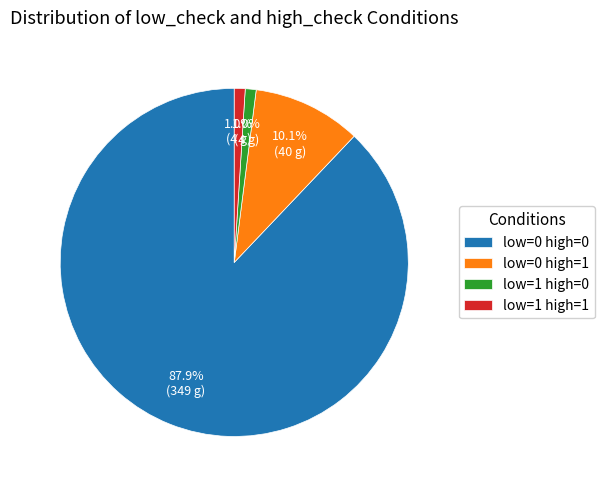

Combined, do low=1 high=1 and low=0 high=1 account for over 50%?

No